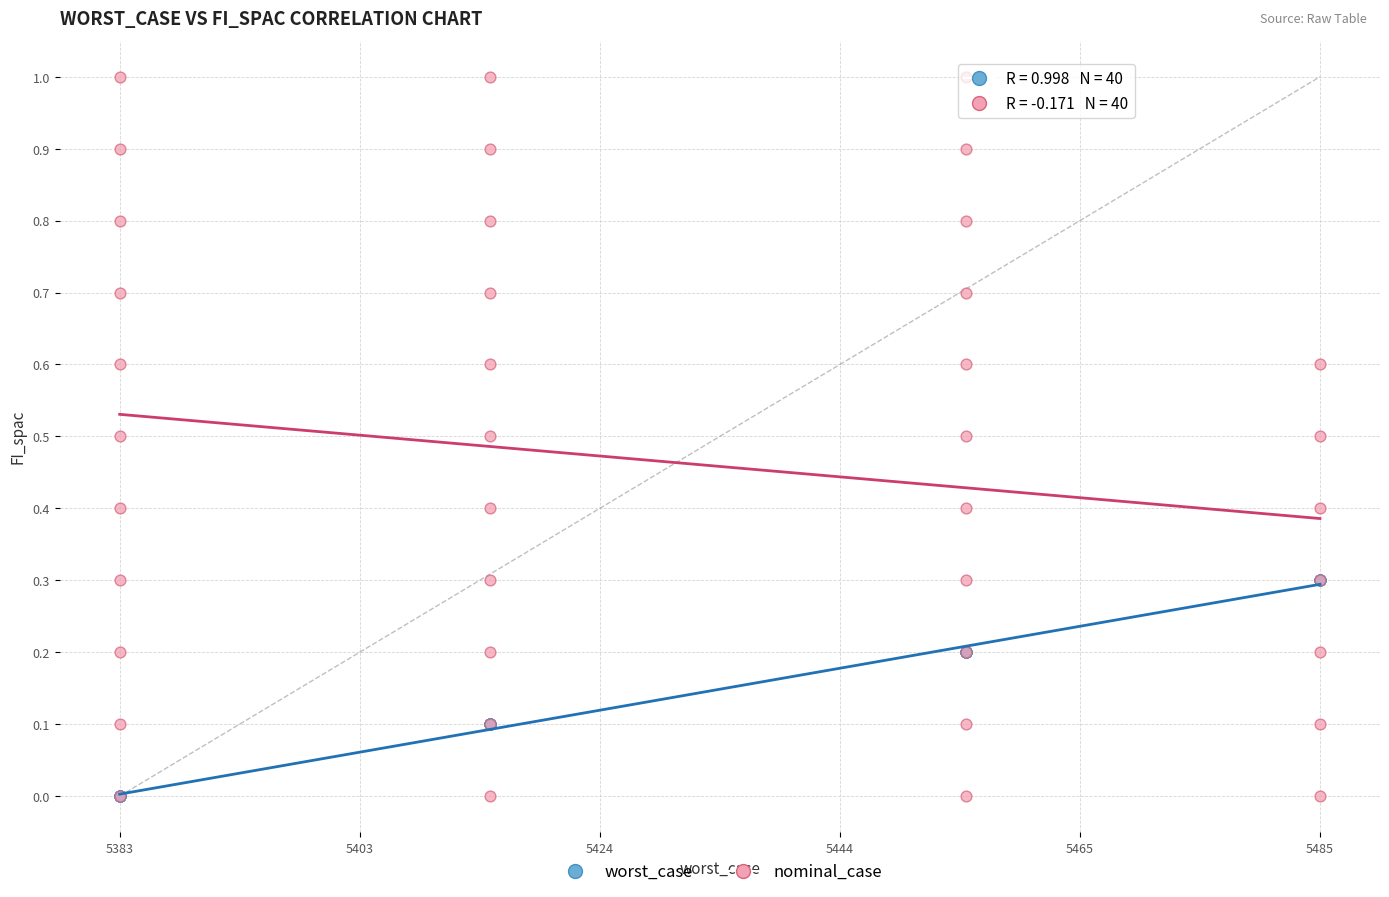

Which series has the largest Y range (max minus min)?

nominal_case